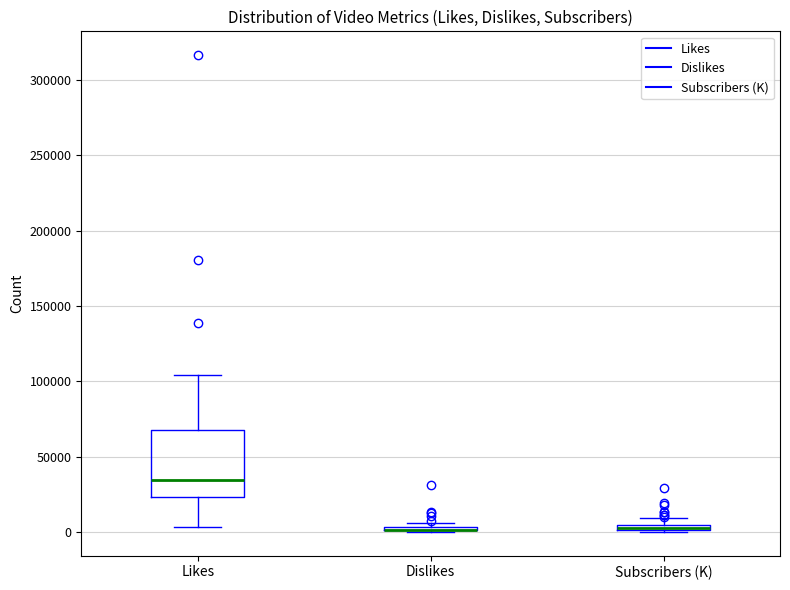

Comparing the boxes themselves (not the whiskers), which one is the tallest?

Likes